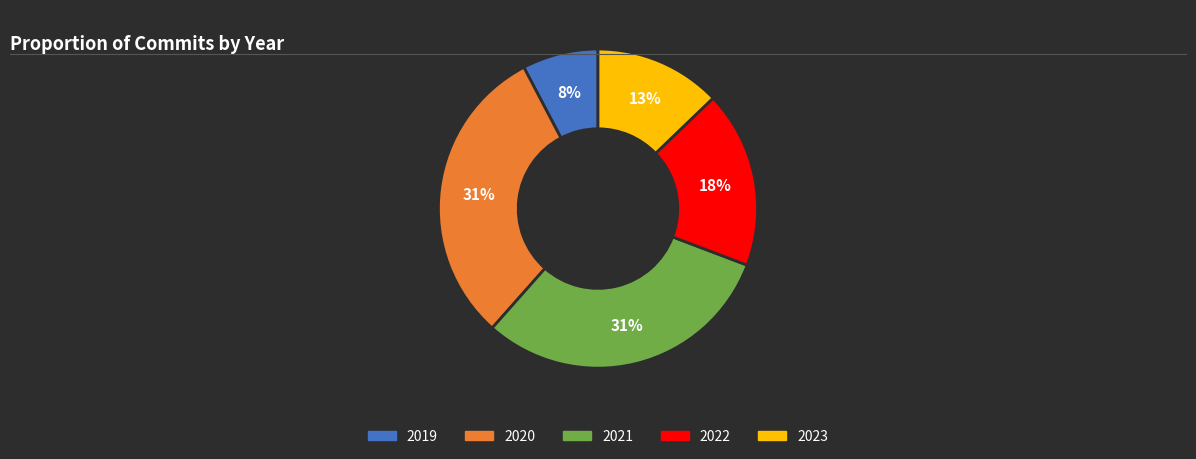

Is it true that 2020 is 43% of the pie?

False